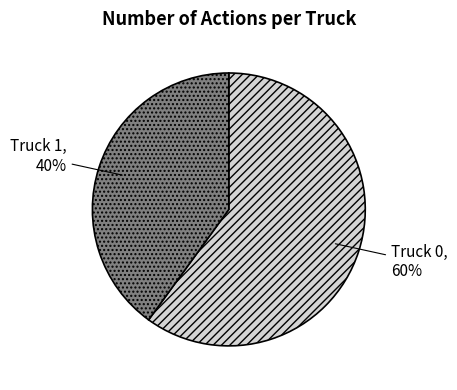

Rank the categories by value from lowest to highest.

Truck 1, Truck 0